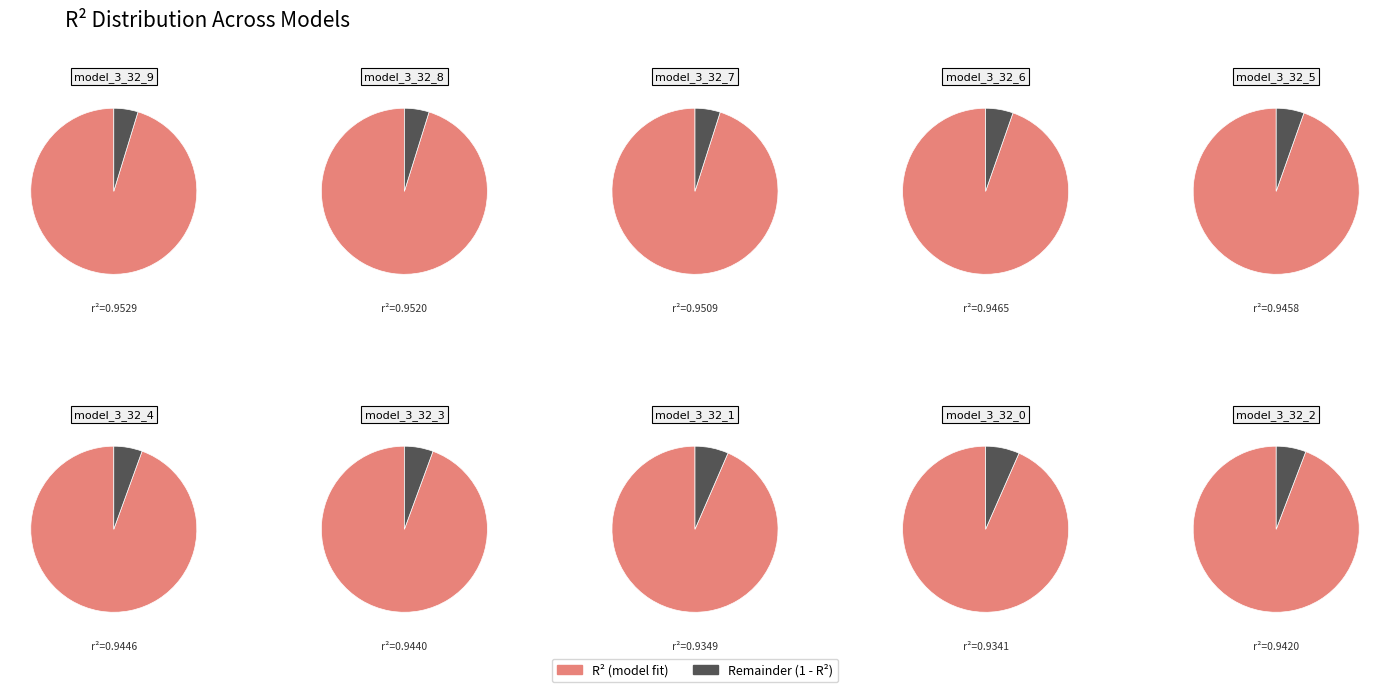

What is the smallest slice in the pie chart?

model_3_32_0